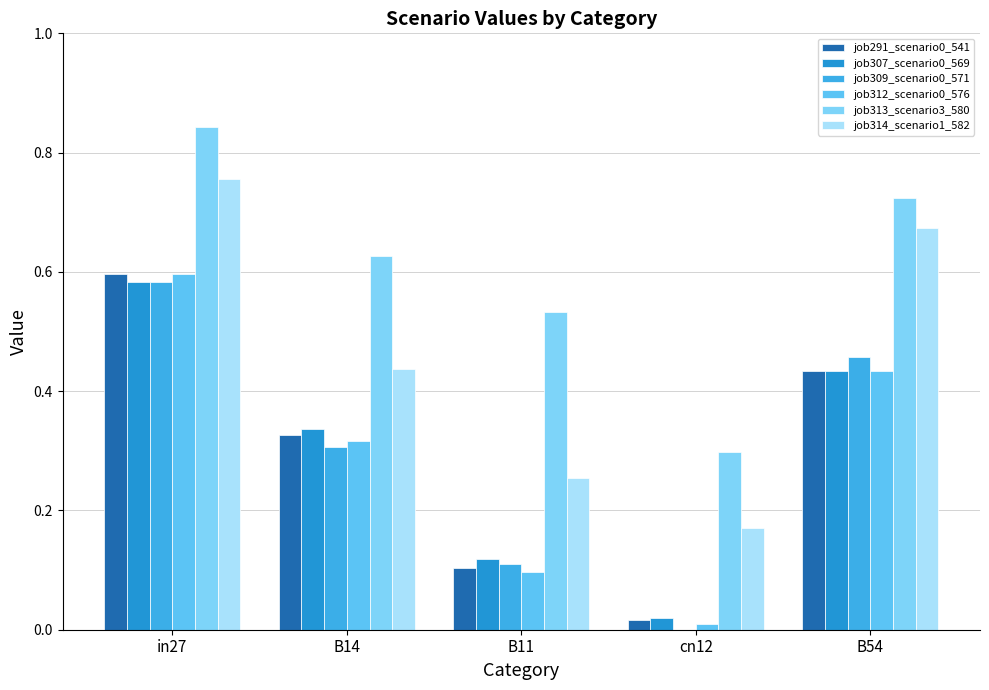

Rank the series at in27 from lowest to highest value.

job307_scenario0_569, job309_scenario0_571, job291_scenario0_541, job312_scenario0_576, job314_scenario1_582, job313_scenario3_580